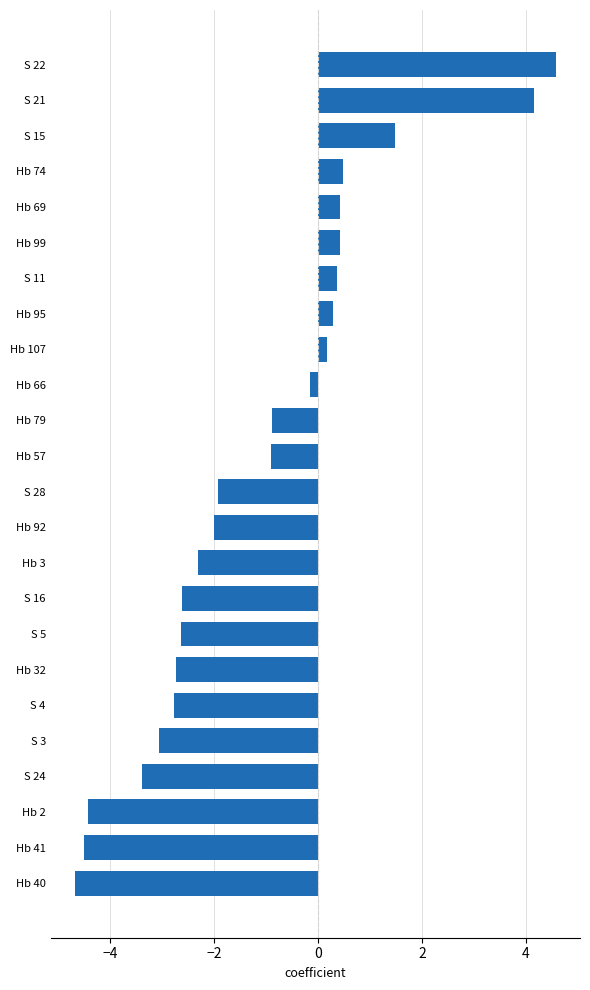

Between S 28 and Hb 3, which is larger?

S 28